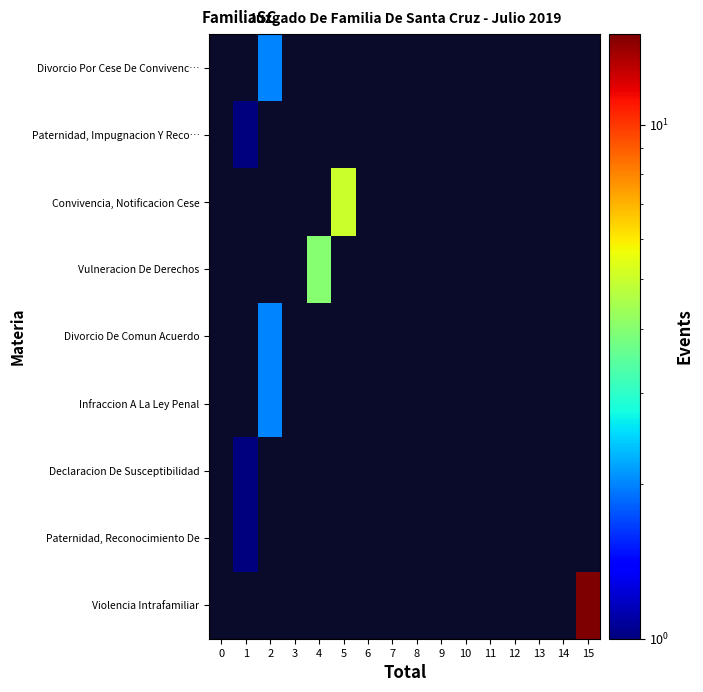

Reading right to left, transcribe all the data shown in this chart.

Divorcio Por Cese De Convivenc…: 15=0	14=0	13=0	12=0	11=0	10=0	9=0	8=0	7=0	6=0	5=0	4=0	3=0	2=2	1=0	0=0
Paternidad, Impugnacion Y Reco…: 15=0	14=0	13=0	12=0	11=0	10=0	9=0	8=0	7=0	6=0	5=0	4=0	3=0	2=0	1=1	0=0
Convivencia, Notificacion Cese: 15=0	14=0	13=0	12=0	11=0	10=0	9=0	8=0	7=0	6=0	5=5	4=0	3=0	2=0	1=0	0=0
Vulneracion De Derechos: 15=0	14=0	13=0	12=0	11=0	10=0	9=0	8=0	7=0	6=0	5=0	4=4	3=0	2=0	1=0	0=0
Divorcio De Comun Acuerdo: 15=0	14=0	13=0	12=0	11=0	10=0	9=0	8=0	7=0	6=0	5=0	4=0	3=0	2=2	1=0	0=0
Infraccion A La Ley Penal: 15=0	14=0	13=0	12=0	11=0	10=0	9=0	8=0	7=0	6=0	5=0	4=0	3=0	2=2	1=0	0=0
Declaracion De Susceptibilidad: 15=0	14=0	13=0	12=0	11=0	10=0	9=0	8=0	7=0	6=0	5=0	4=0	3=0	2=0	1=1	0=0
Paternidad, Reconocimiento De: 15=0	14=0	13=0	12=0	11=0	10=0	9=0	8=0	7=0	6=0	5=0	4=0	3=0	2=0	1=1	0=0
Violencia Intrafamiliar: 15=15	14=0	13=0	12=0	11=0	10=0	9=0	8=0	7=0	6=0	5=0	4=0	3=0	2=0	1=0	0=0